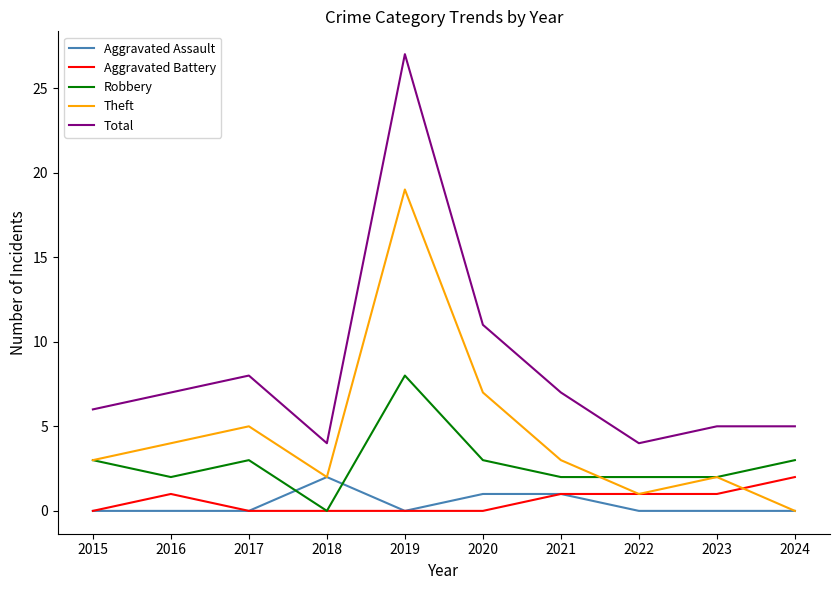

The value of Total at 2024 is 2. True or false?

False